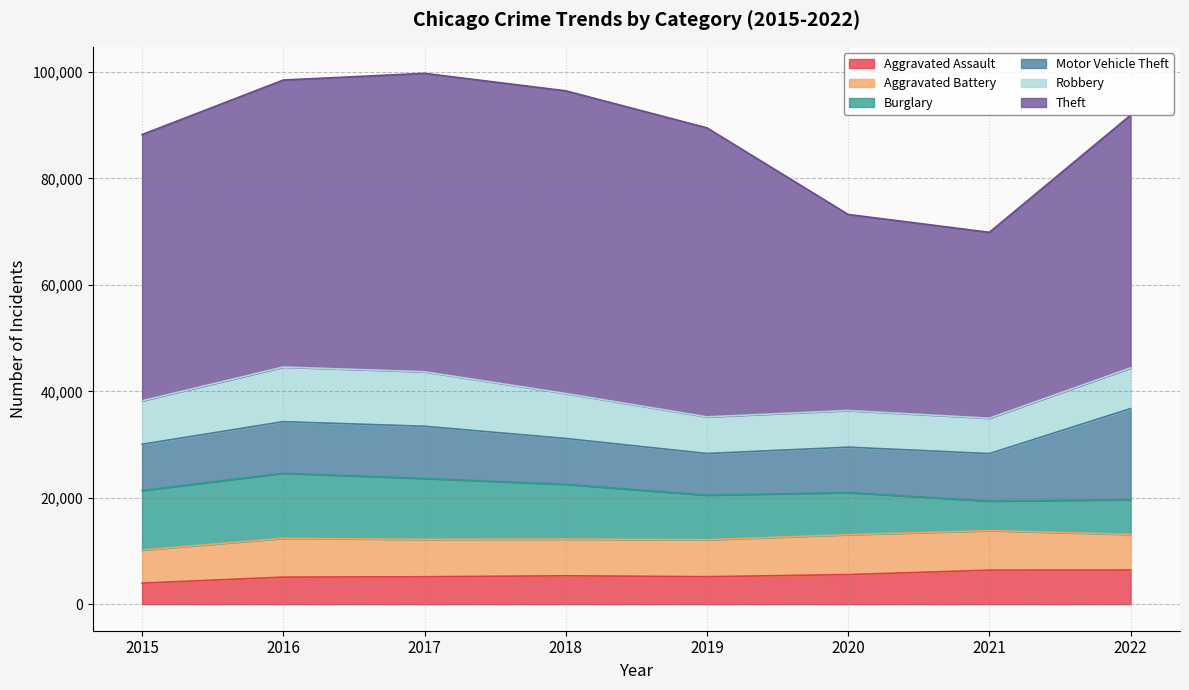

How many data points in Aggravated Assault are less than 5337?

4